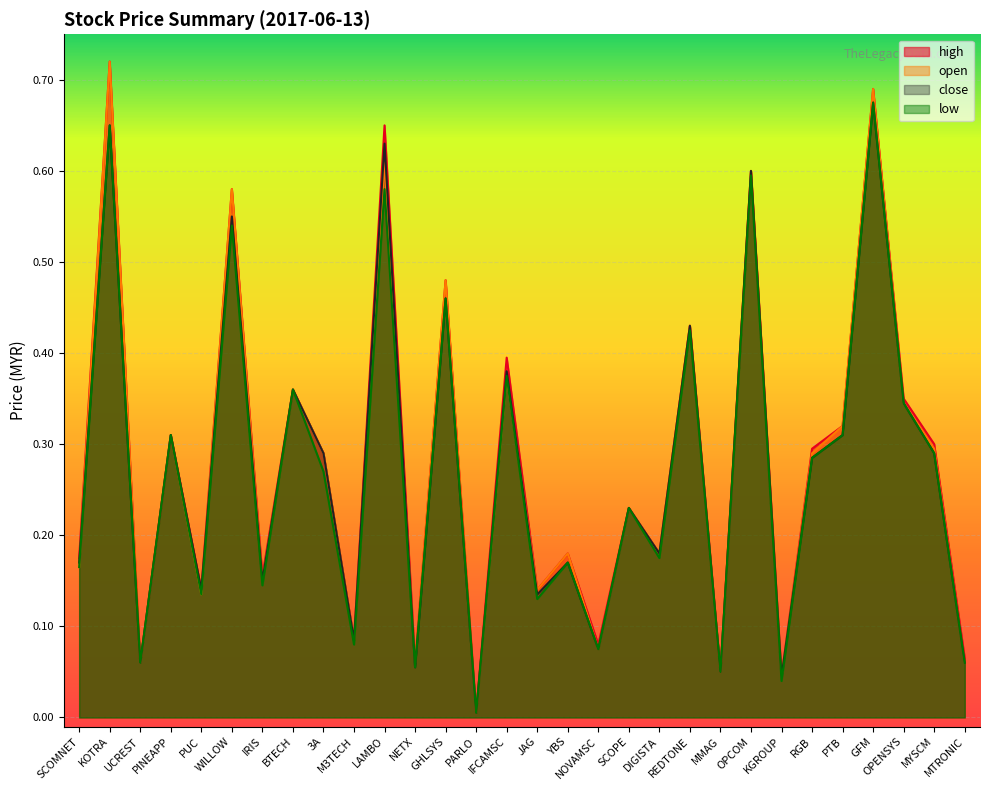

At which label is open closest to 0?

PARLO